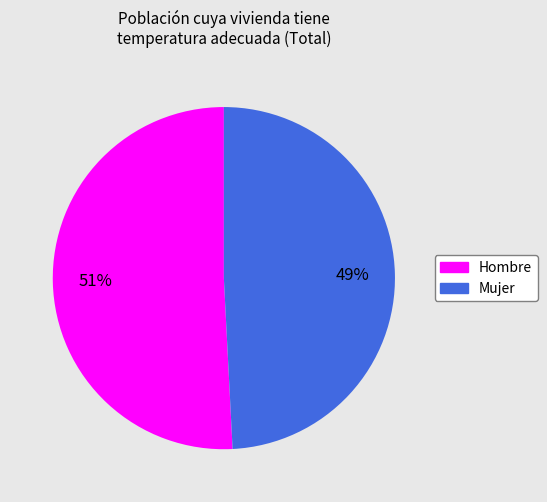

To the nearest percent, what is the average slice percentage?

50%